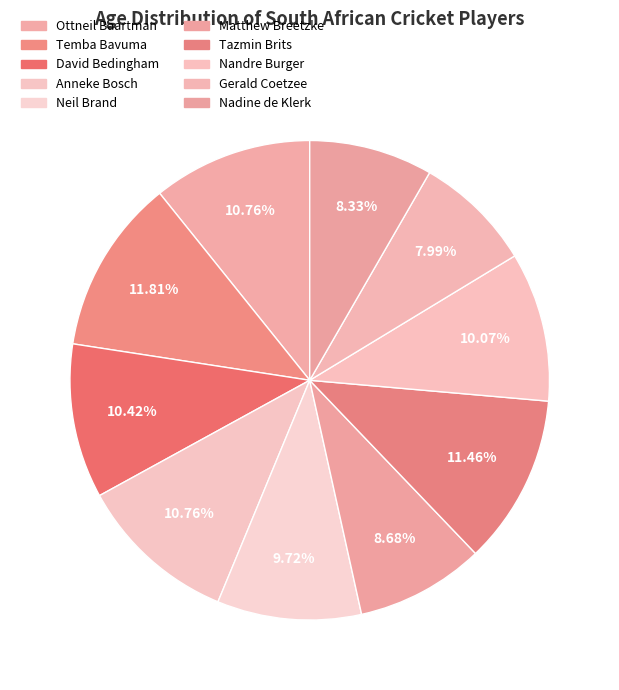

Rank the categories by value from lowest to highest.

Gerald Coetzee, Nadine de Klerk, Matthew Breetzke, Neil Brand, Nandre Burger, David Bedingham, Ottneil Baartman, Anneke Bosch, Tazmin Brits, Temba Bavuma